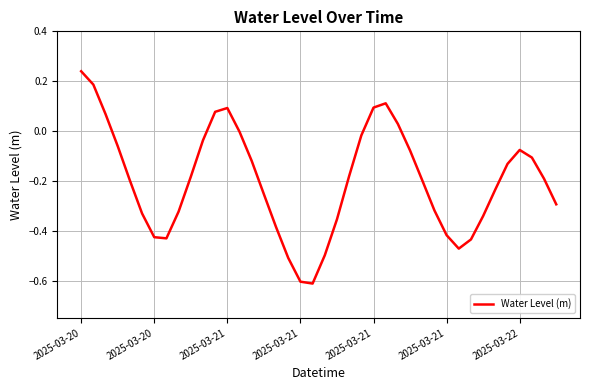

What is the difference between the maximum and minimum values?

0.9